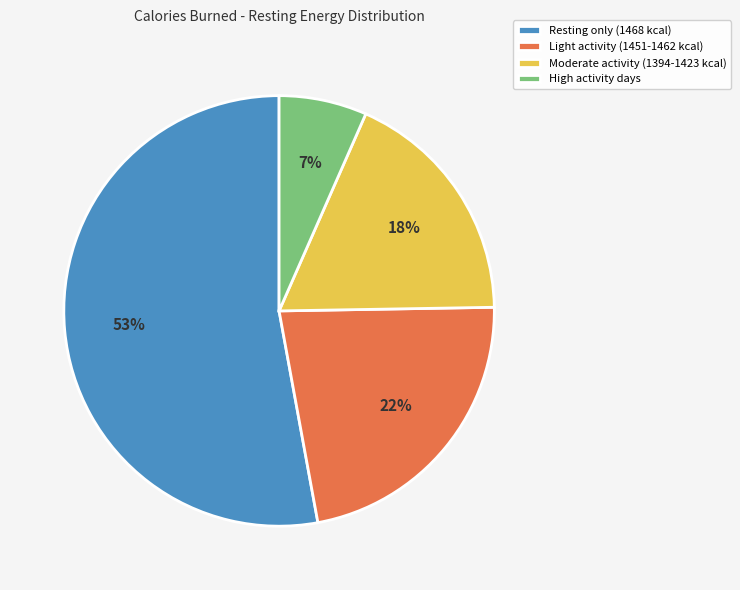

Does any single category account for the majority?

Yes